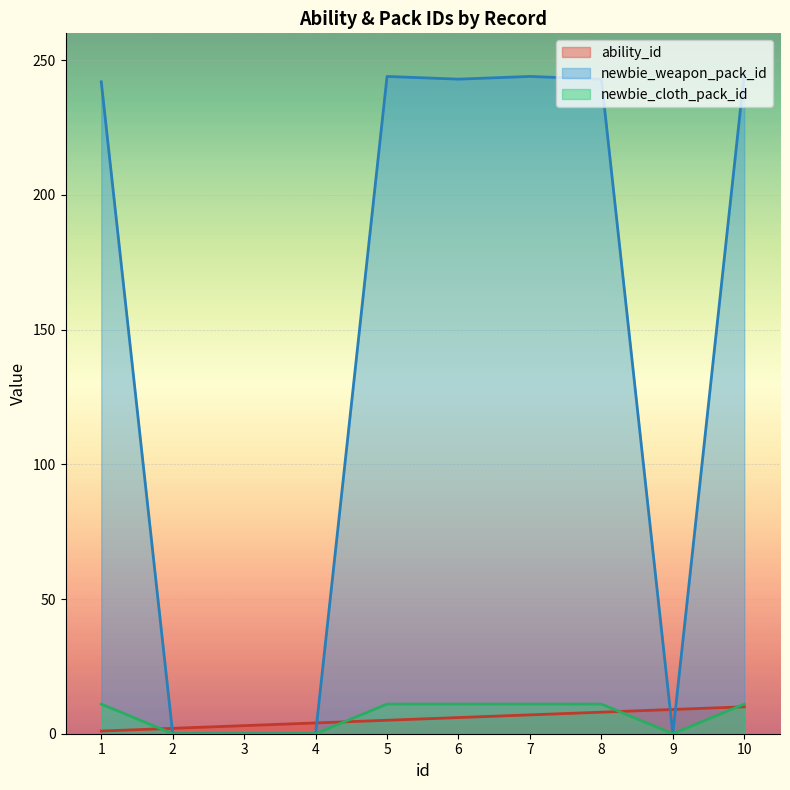

Which series has the largest total across all categories?

newbie_weapon_pack_id